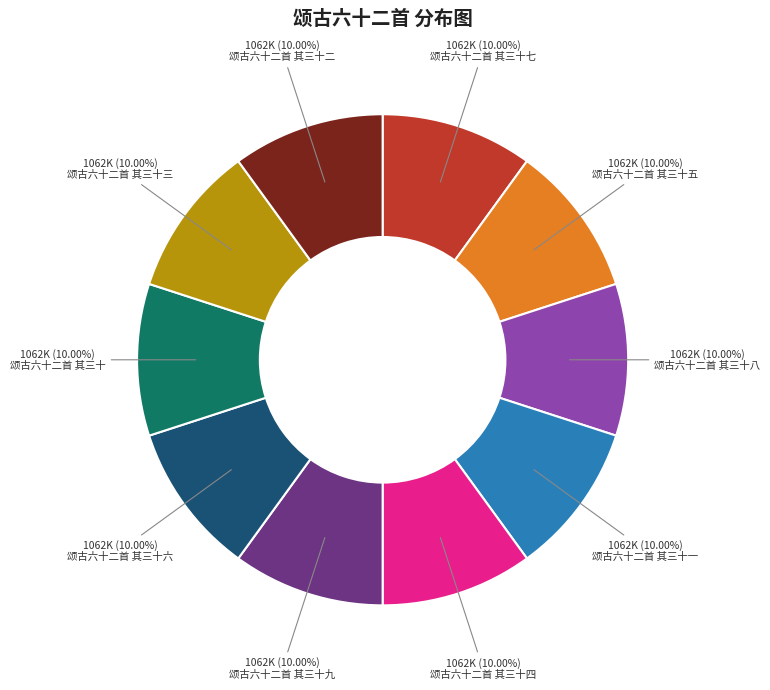

What percentage is the 颂古六十二首 其三十三 slice, to the nearest percent?

10%